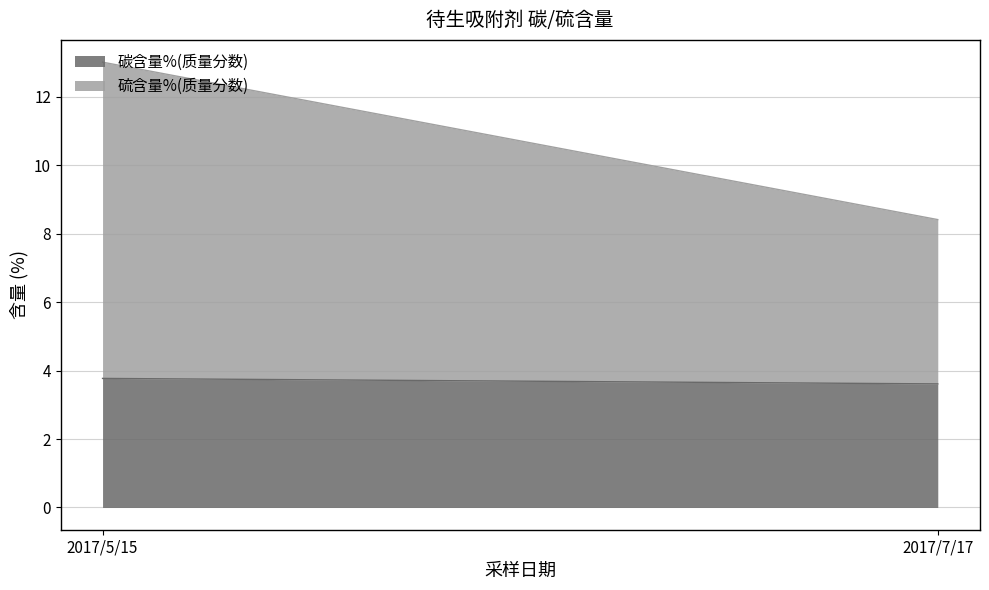

What is the difference between the 硫含量%(质量分数) values at 2017/7/17 and 2017/5/15?

4.4